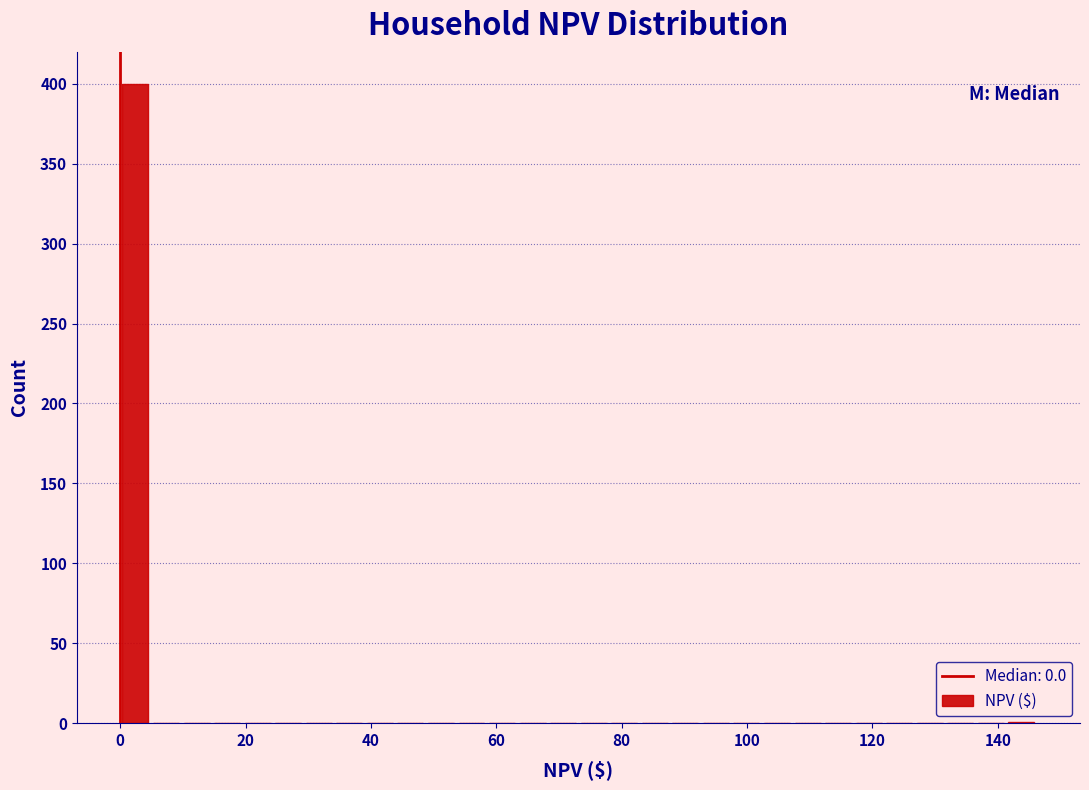

Read against the x-axis, roughly where is the centre of the tallest bar?

2